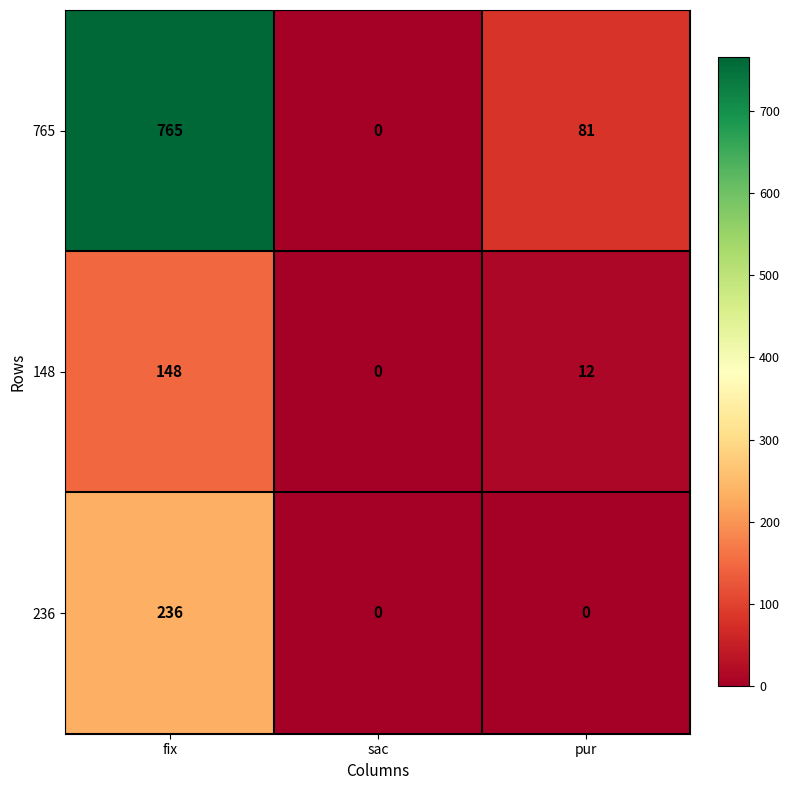

Rank the series at pur from lowest to highest value.

236, 148, 765